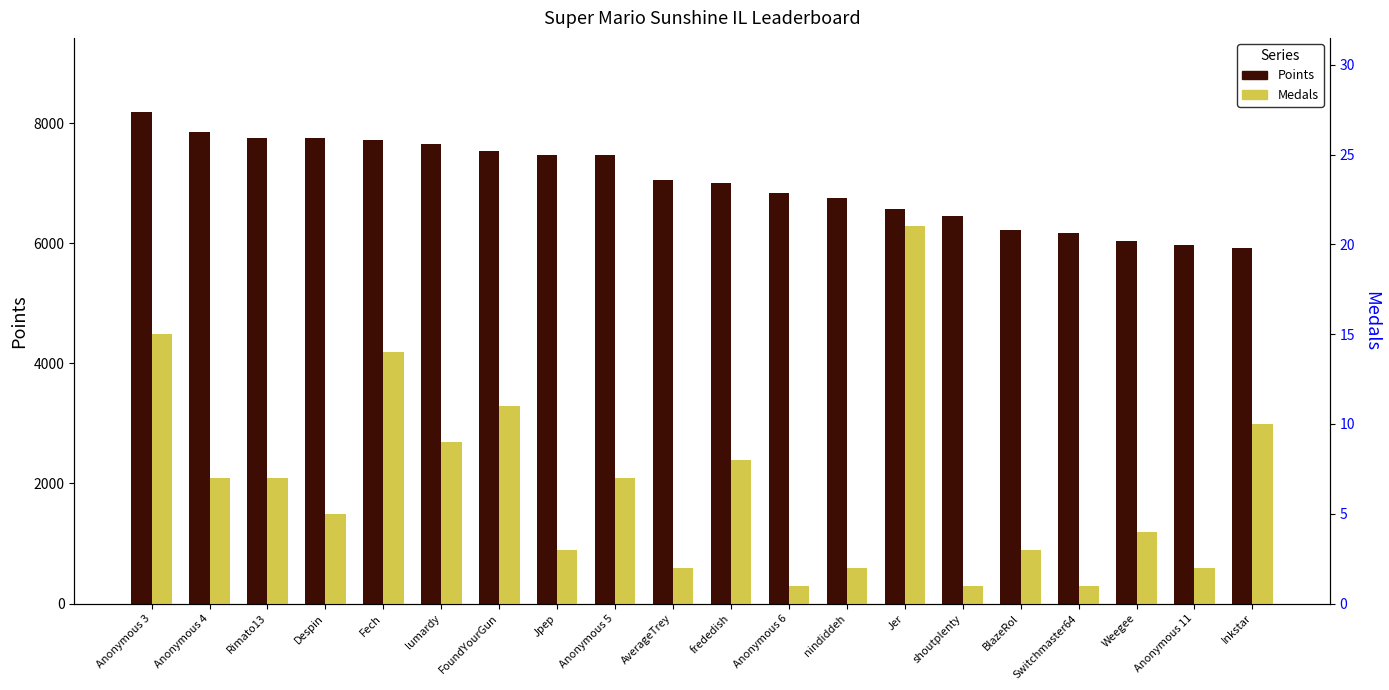

True or false: Points has a value of 6040 at Weegee.

True